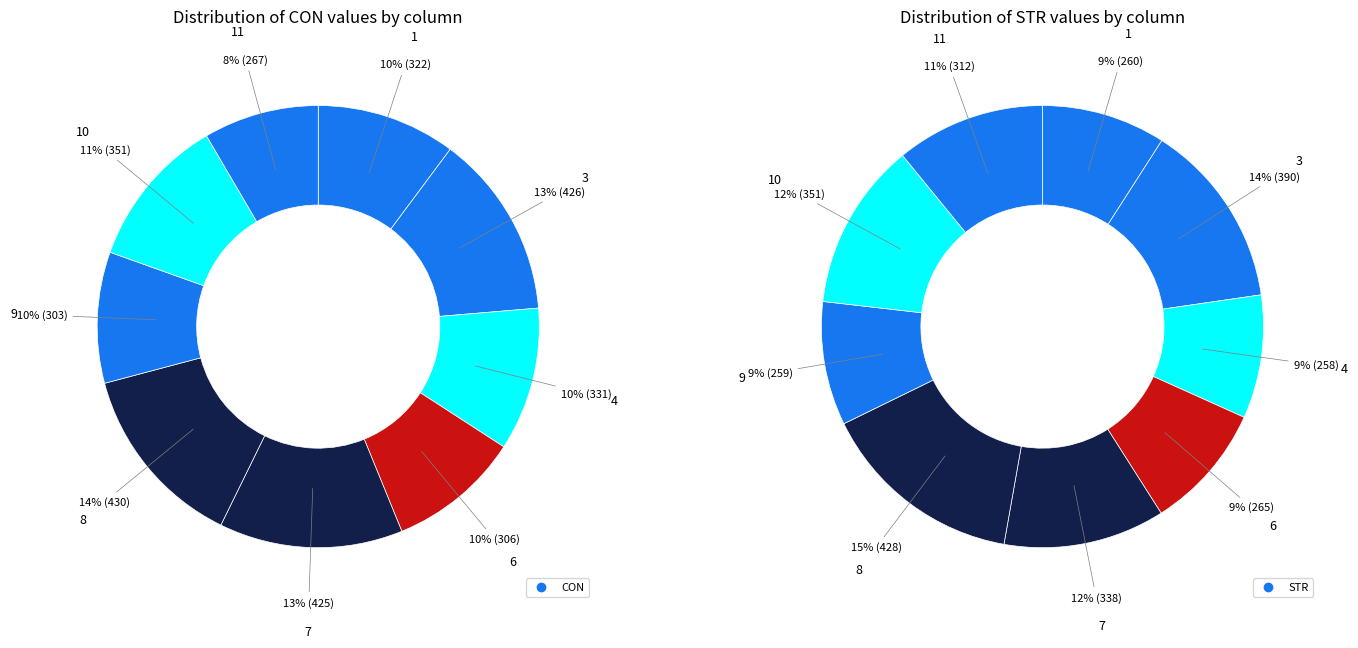

What percentage is NOT represented by 6?

90.3%